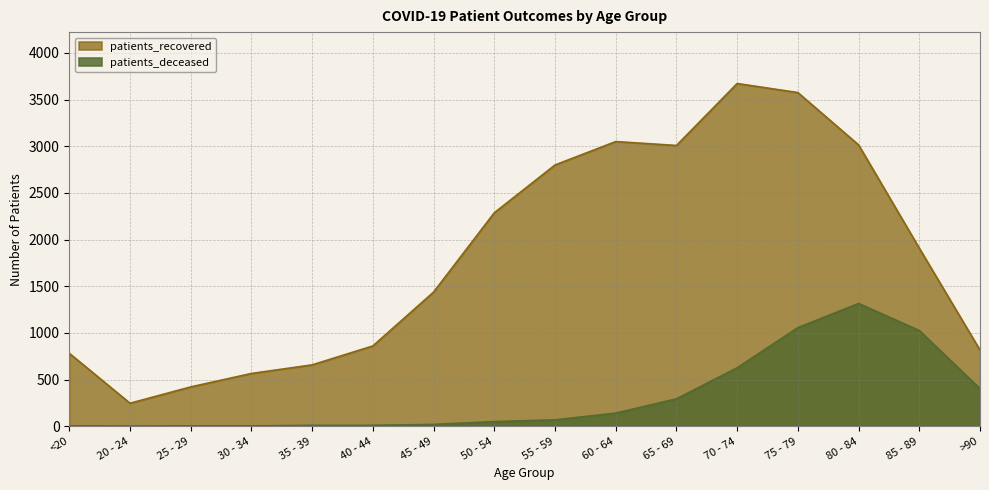

True or false: patients_deceased has more than 1 points higher than both neighbors.

False